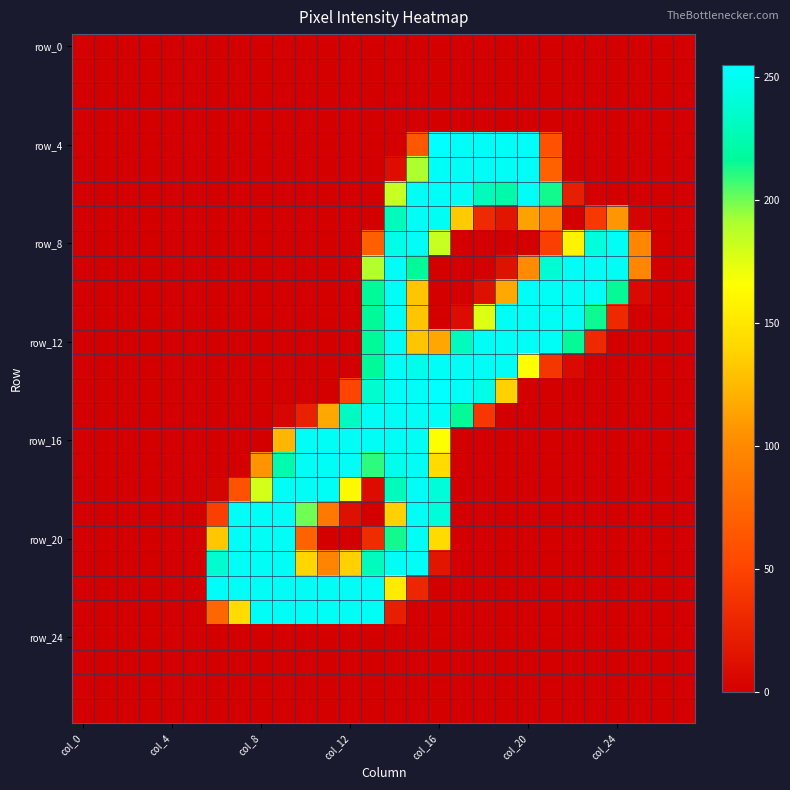

At how many categories does at least one series exceed 150?

19